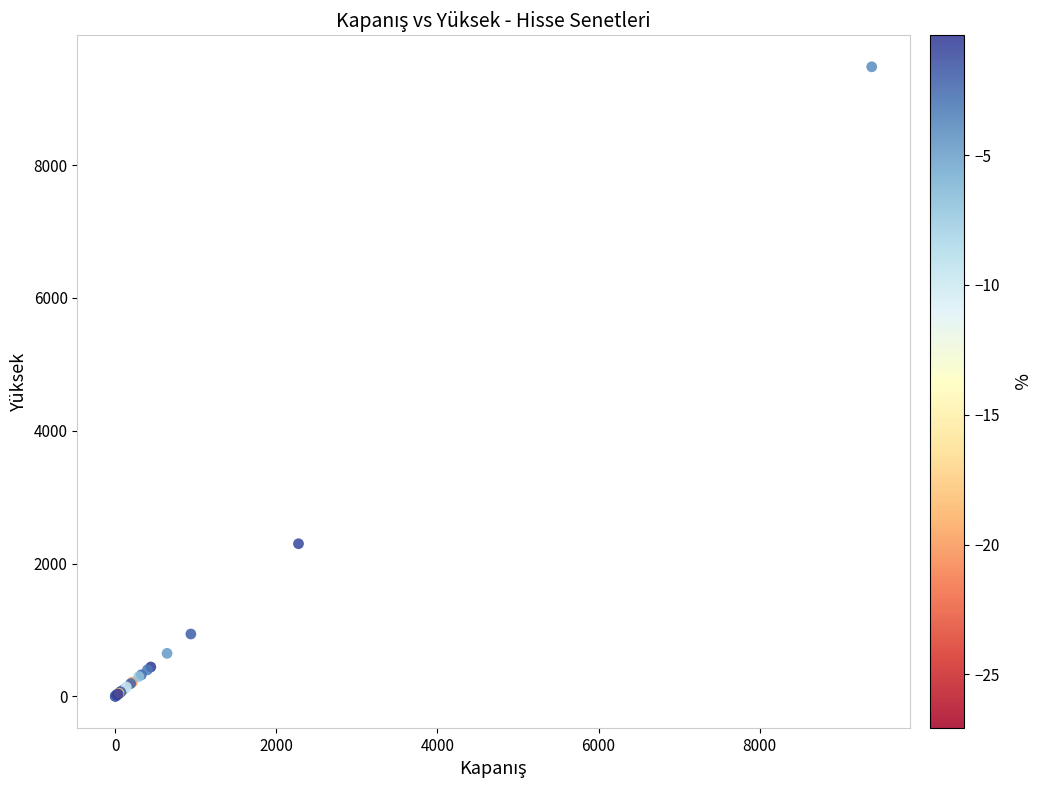

What Y value in the scatter plot is closest to 4740?

2299.0